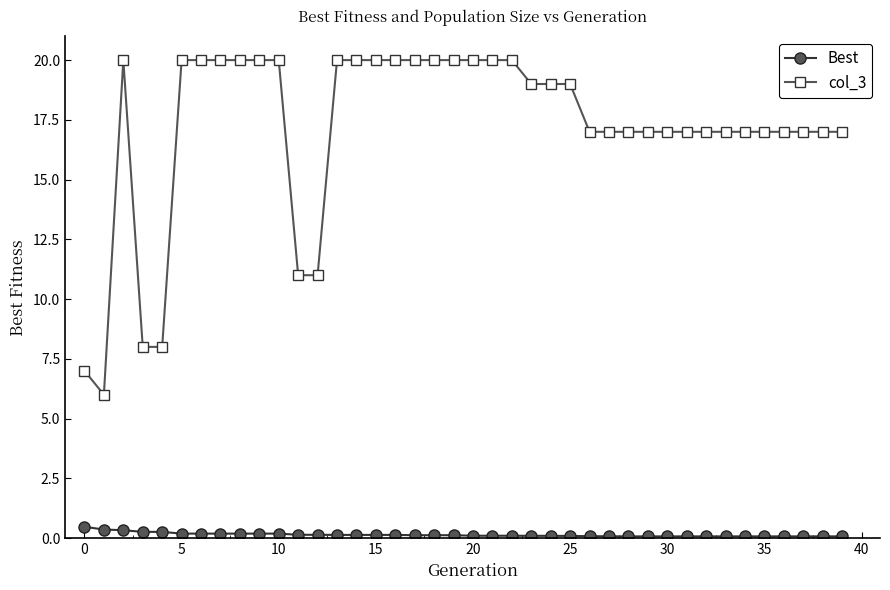

What is the maximum value shown in the chart?

20.0